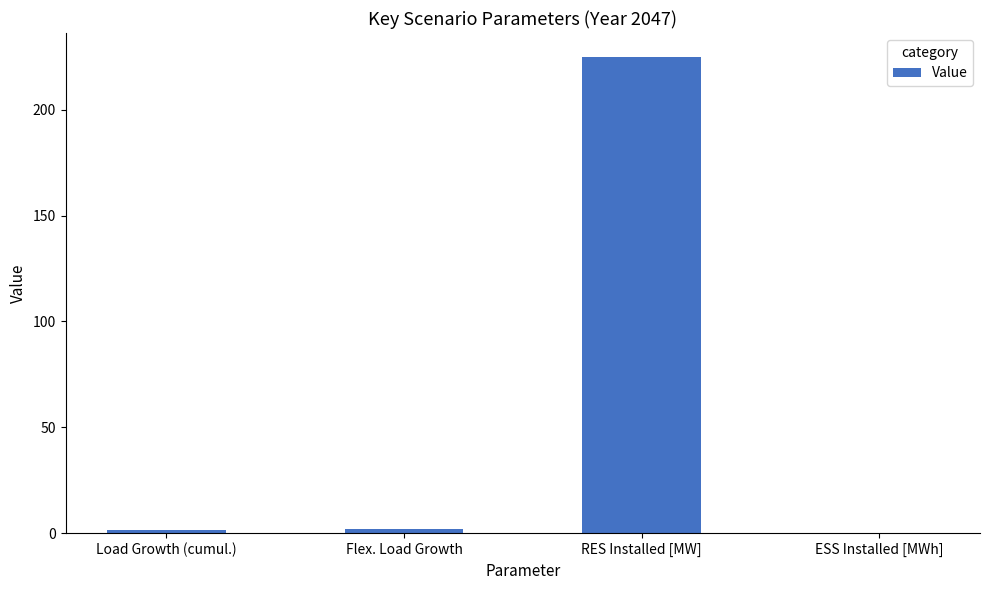

What is the sum of all values?

228.3